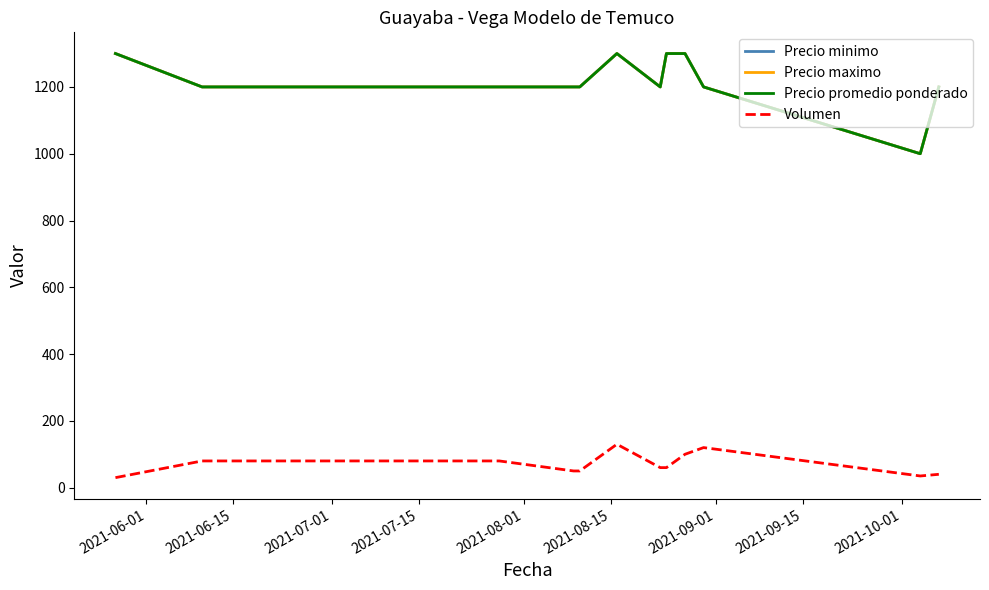

What is the value of the Precio promedio ponderado point at the 10th from the left?

1200